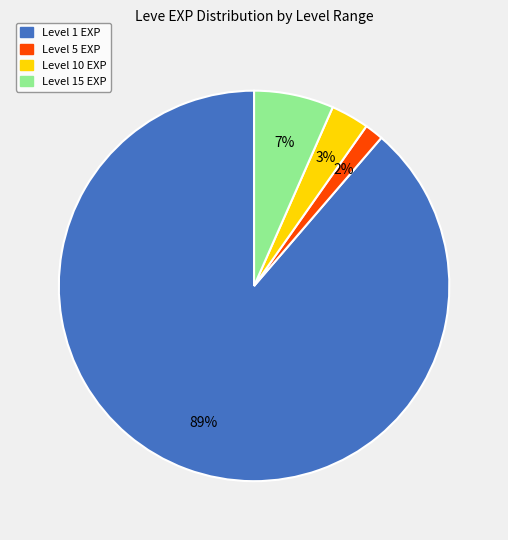

Is there a majority slice in this chart?

Yes